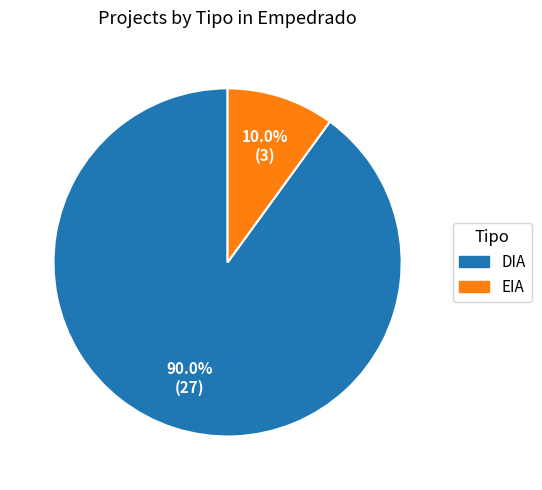

To the nearest percent, what is the combined percentage of EIA and DIA?

100%